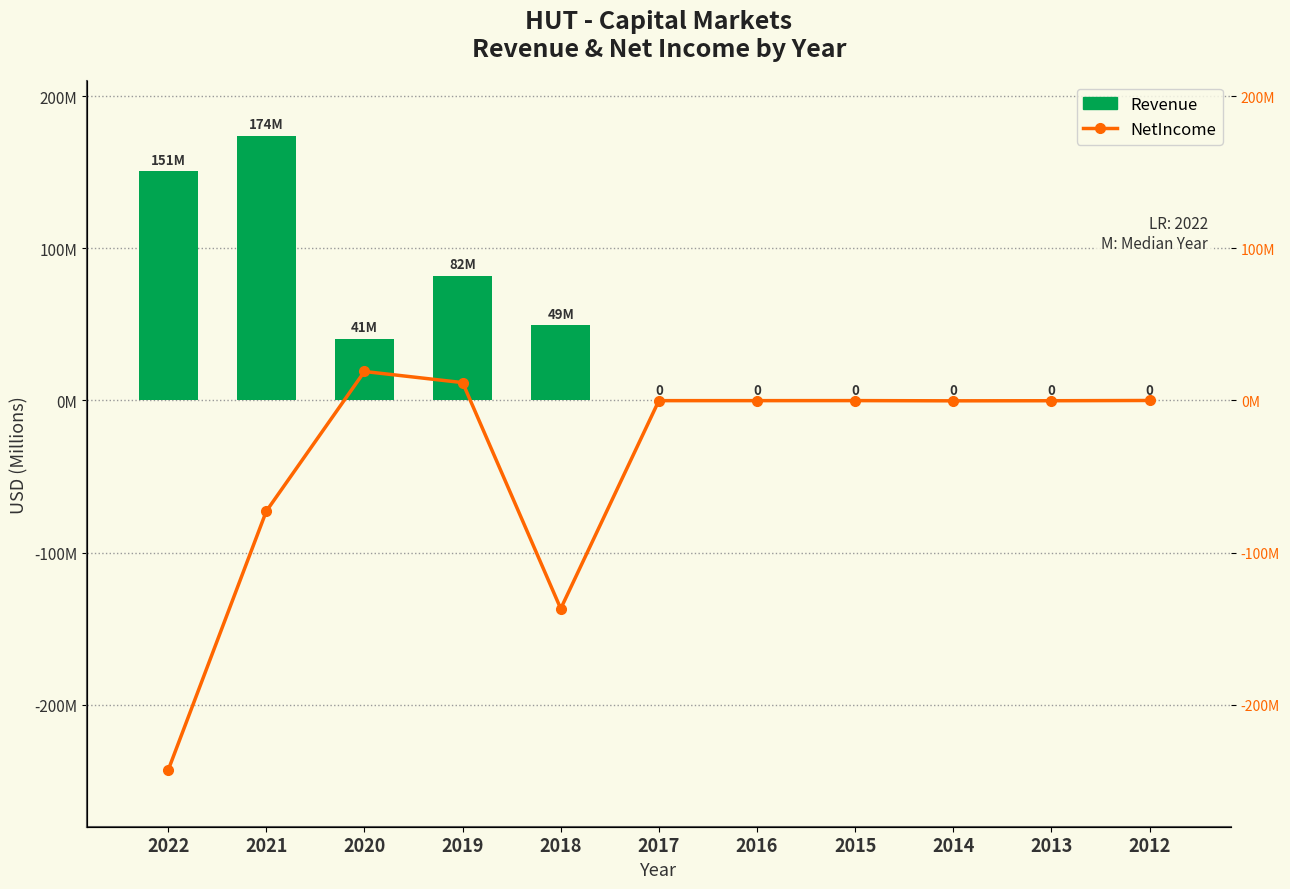

What is the spread (max minus min) of values at 2015?

82107